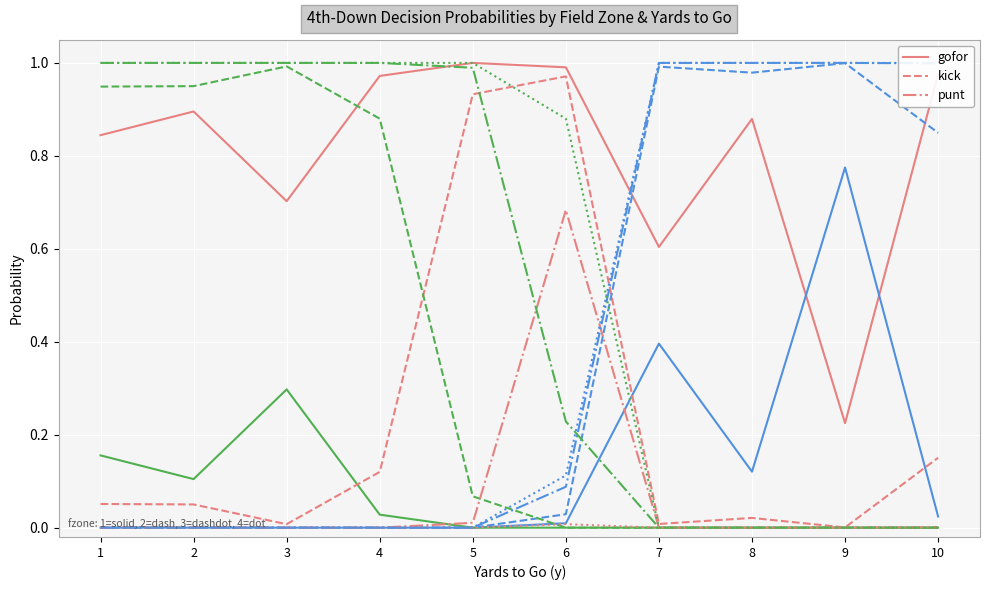

How many interior local peaks does the punt series have?

2